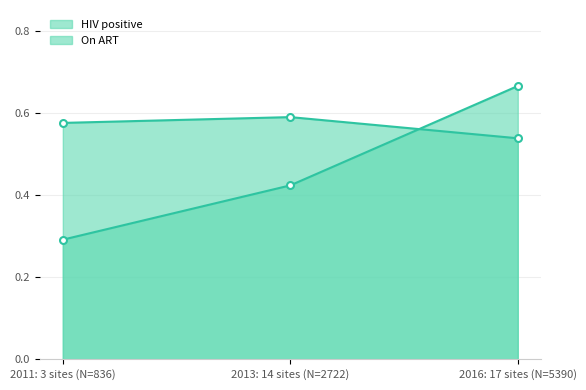

What is the difference between the maximum and minimum values in the HIV positive series?

0.1